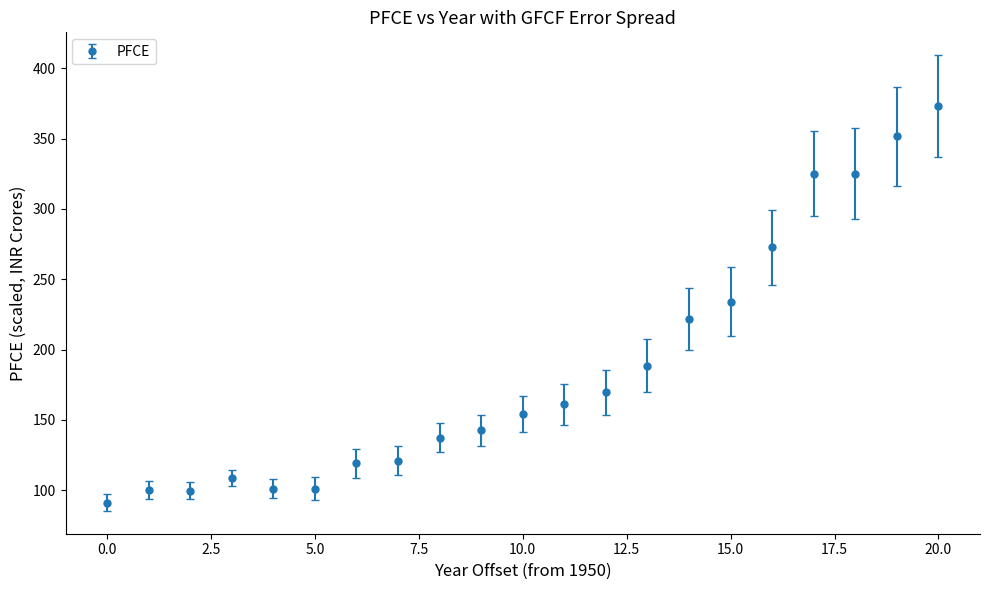

What is the difference between the second highest and minimum values?

260.5